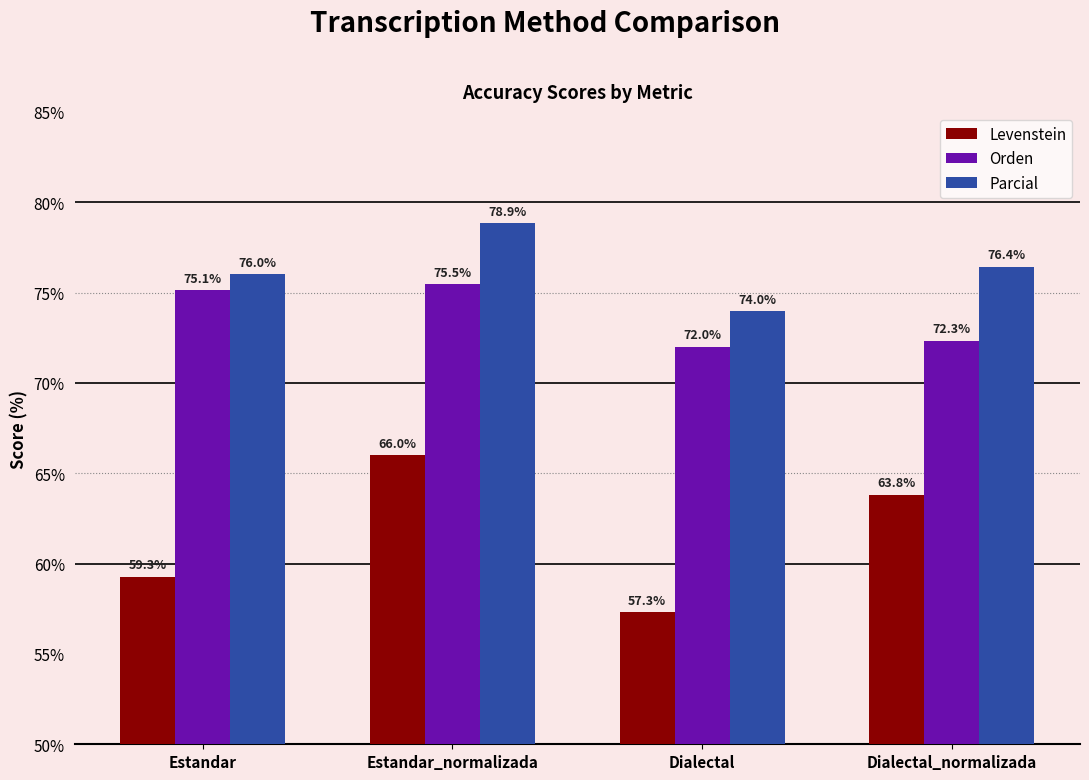

What is the lowest value of the Levenstein series?

57.3